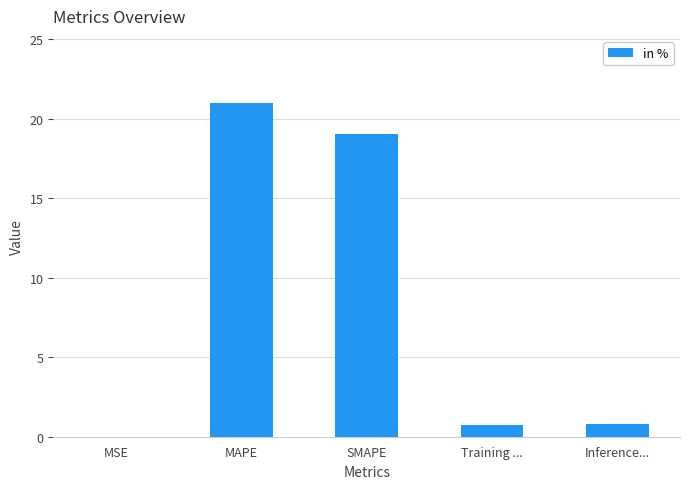

What value does the data have at Inference...?

0.8